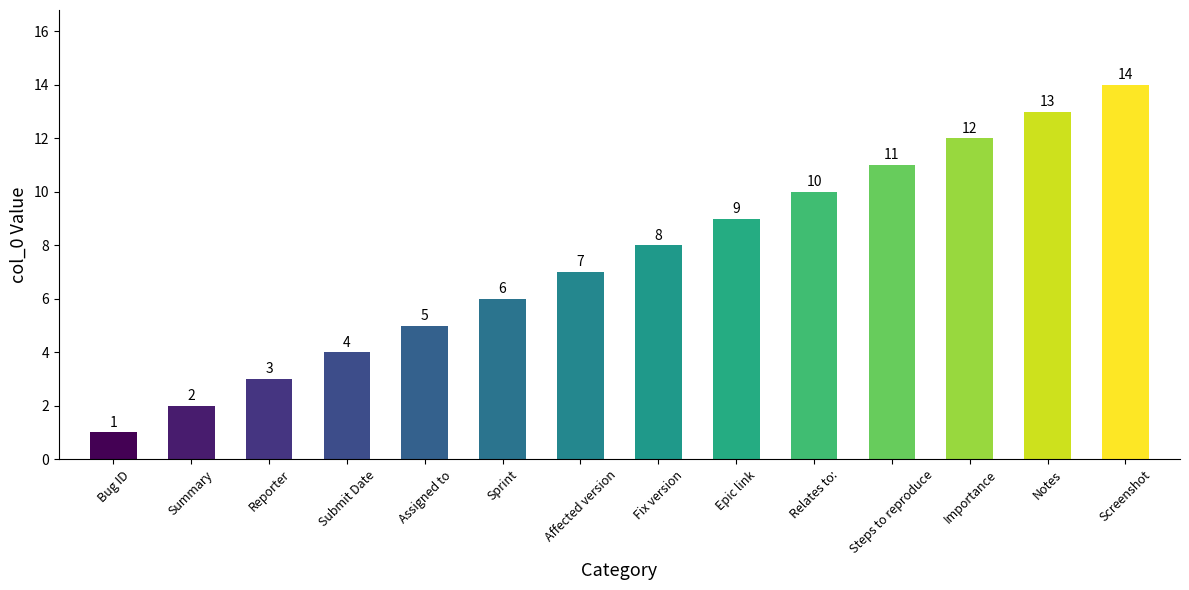

Which category has the lowest value across all series?

Bug ID